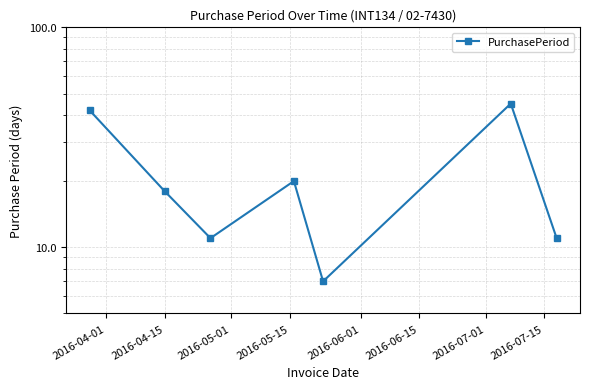

Between 2016-05-01 and 2016-04-01, which is larger?

2016-04-01